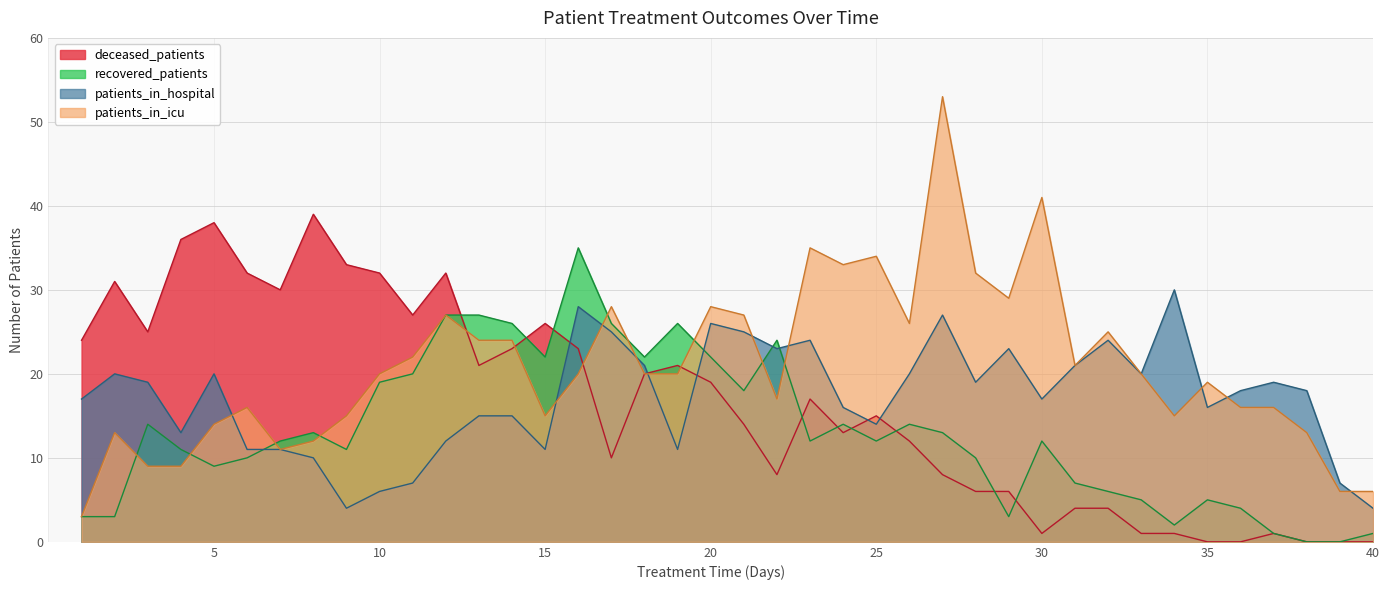

How many interior local peaks does the patients_in_hospital series have?

10